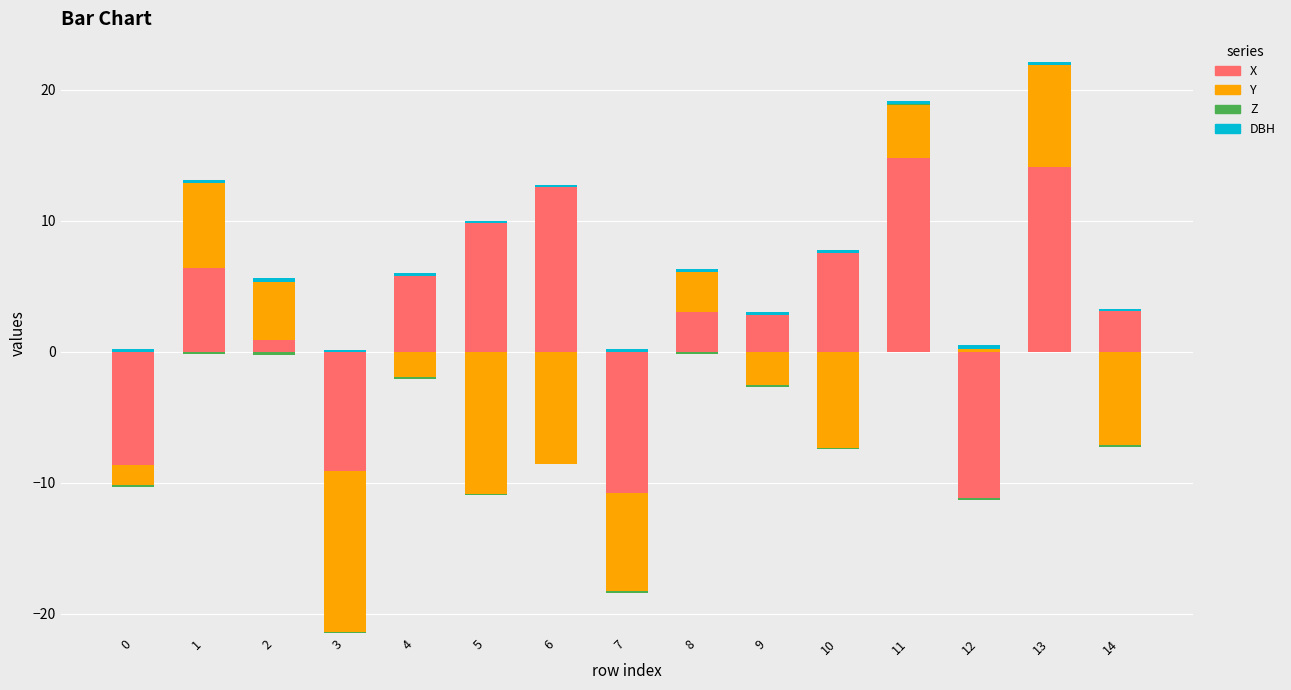

What is the greatest value displayed?

14.8